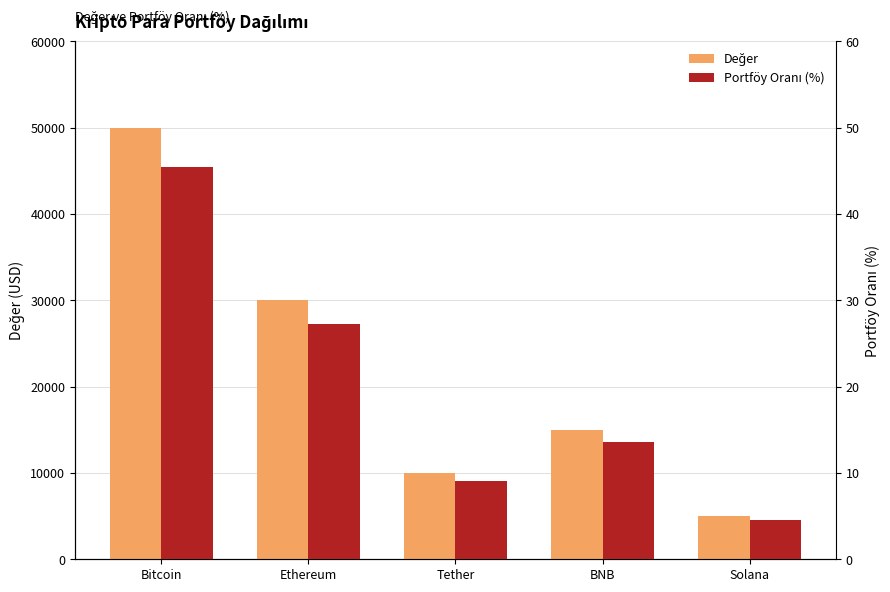

Is it true that Değer equals 50000.0 at Bitcoin?

True